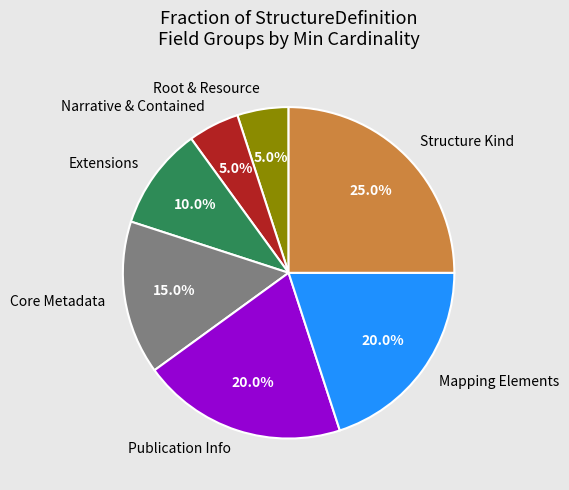

How much of the chart is everything except Narrative & Contained?

95.0%